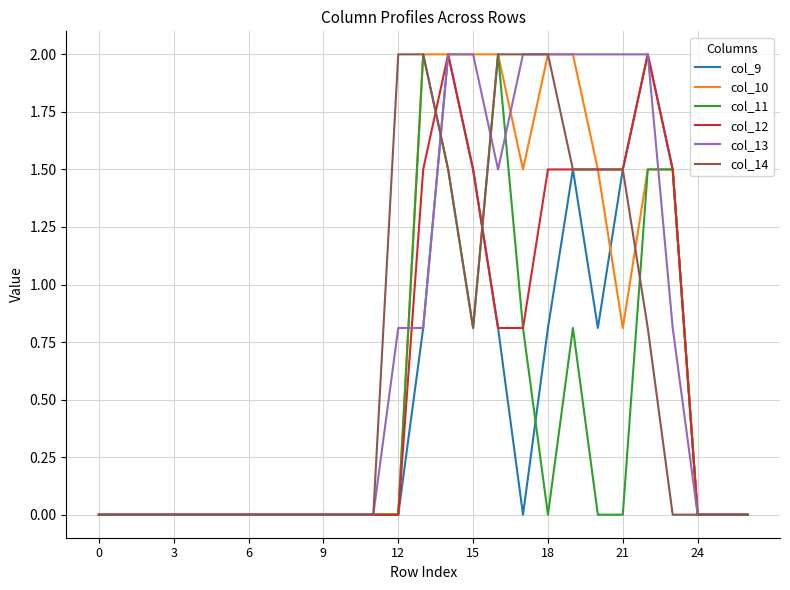

True or false: col_10 and col_13 intersect in this chart.

True